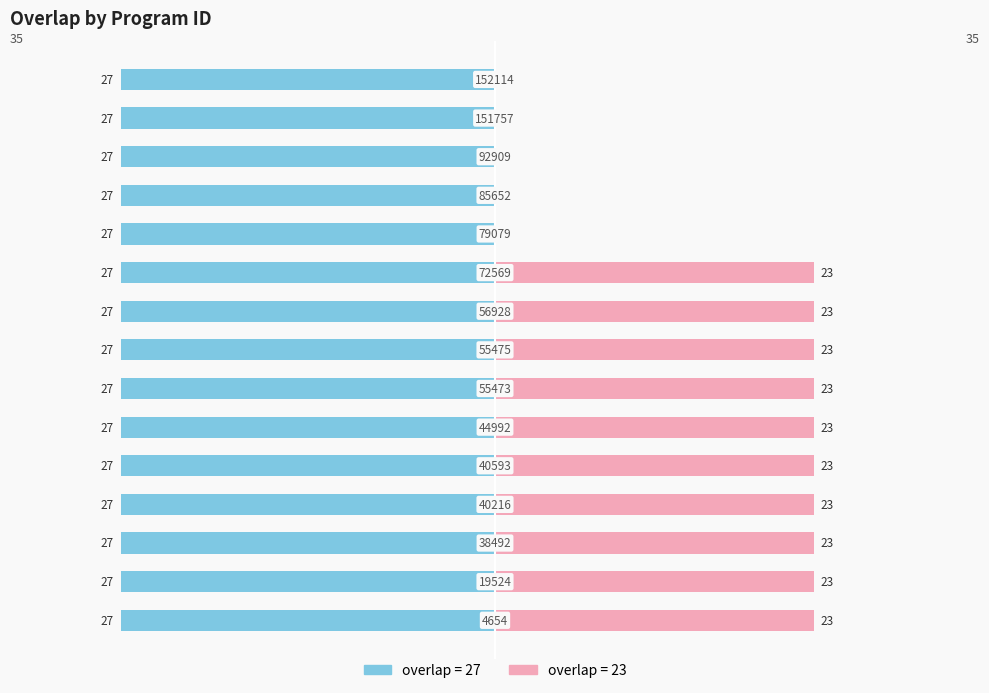

Is it true that overlap=23 equals 38.3 at −30?

False